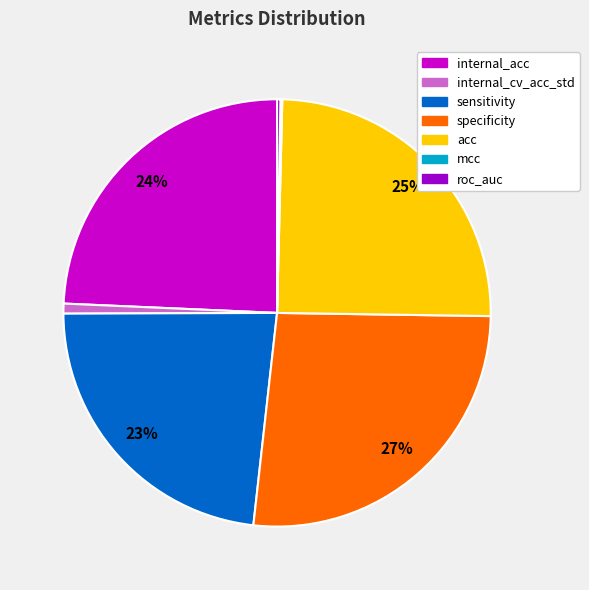

To the nearest percent, what is the average slice percentage?

14%